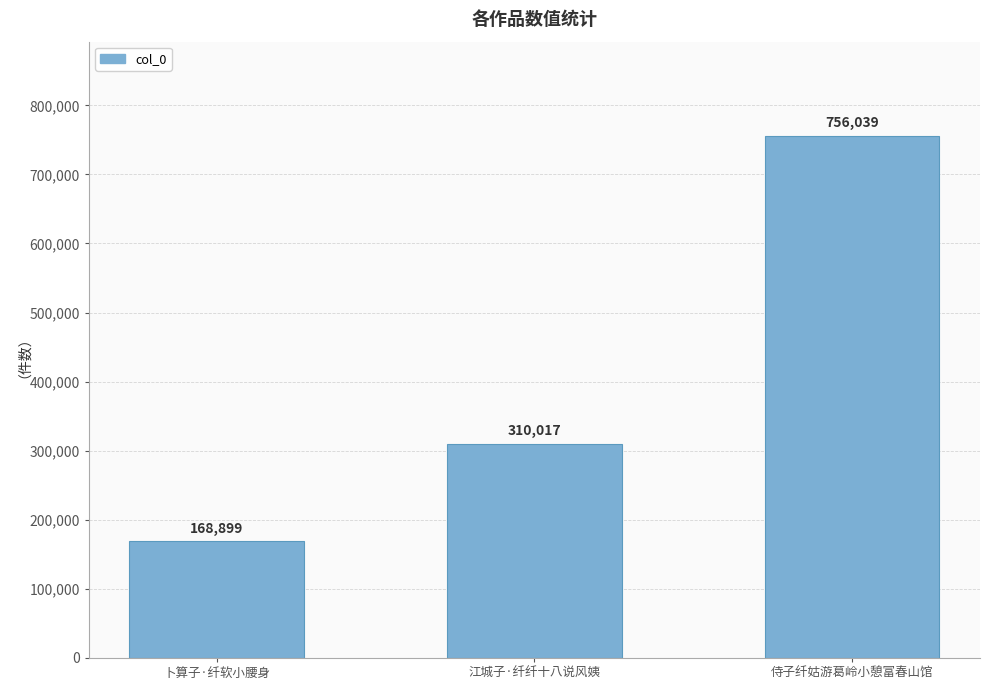

Reading left to right, transcribe all the data shown in this chart.

卜算子·纤软小腰身=168899	江城子·纤纤十八说风姨=310017	侍子纤姑游葛岭小憩富春山馆=756039